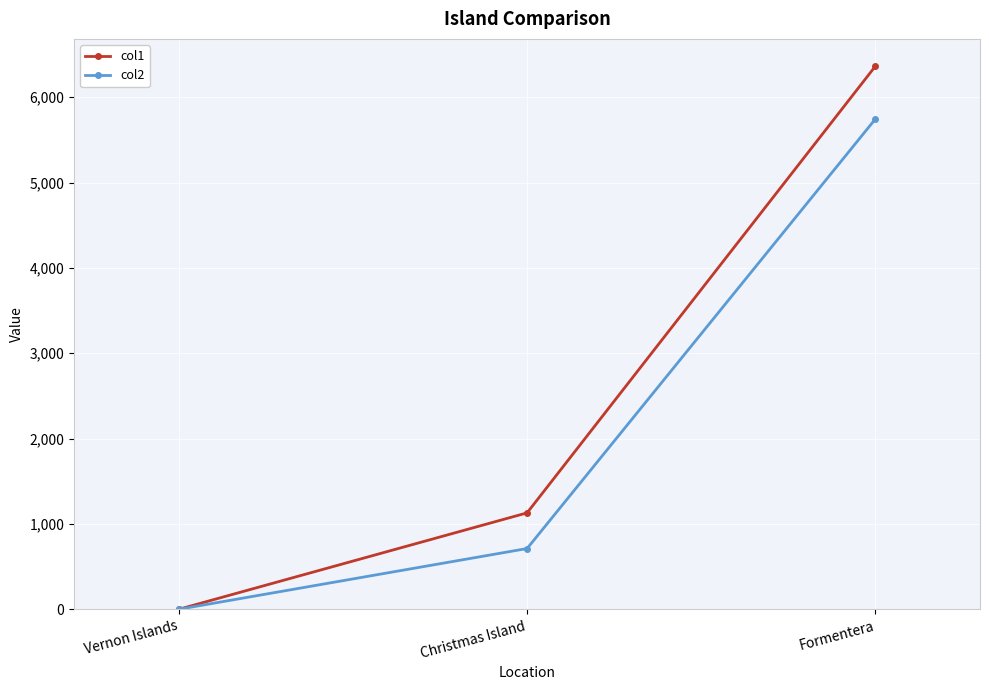

At which label is col2 closest to 2873?

Christmas Island